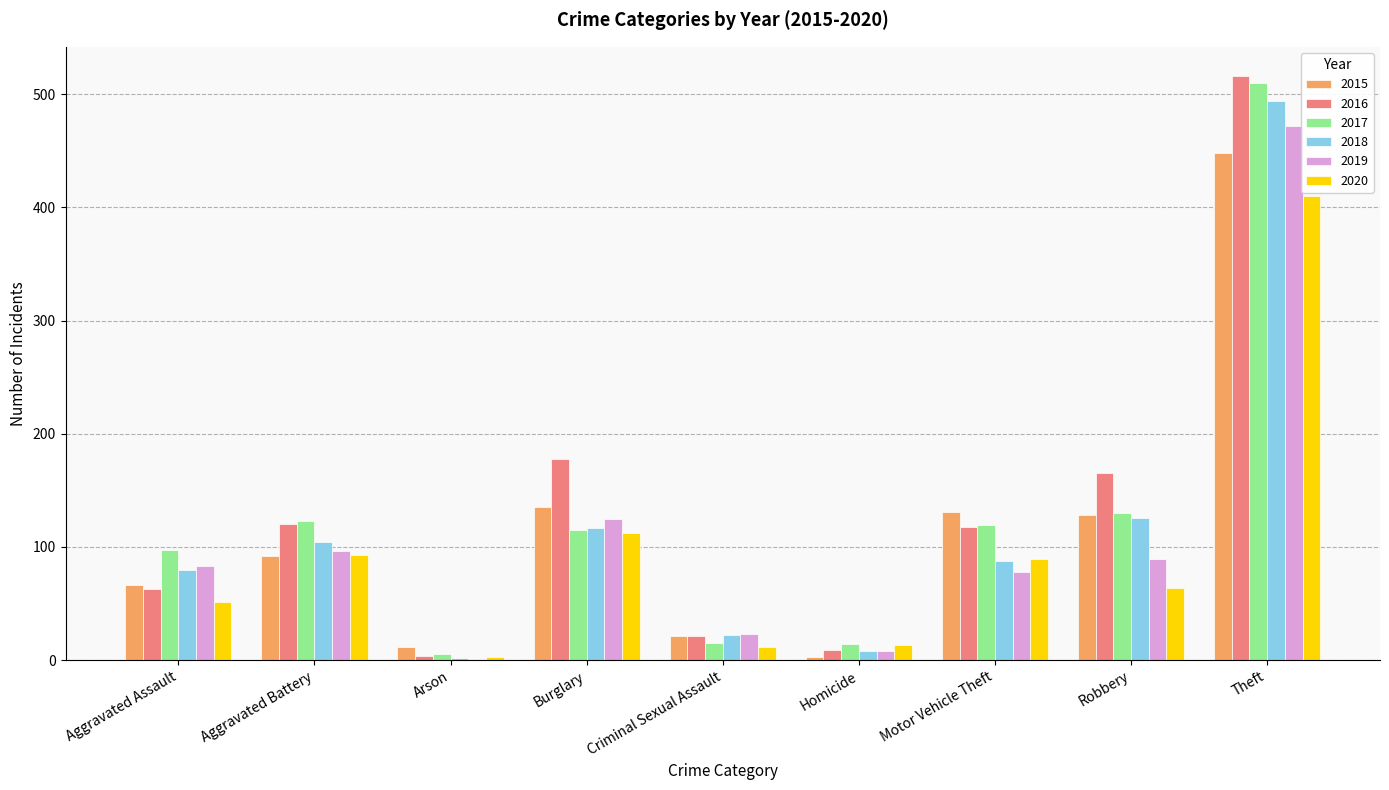

How many categories are shown in the chart?

9